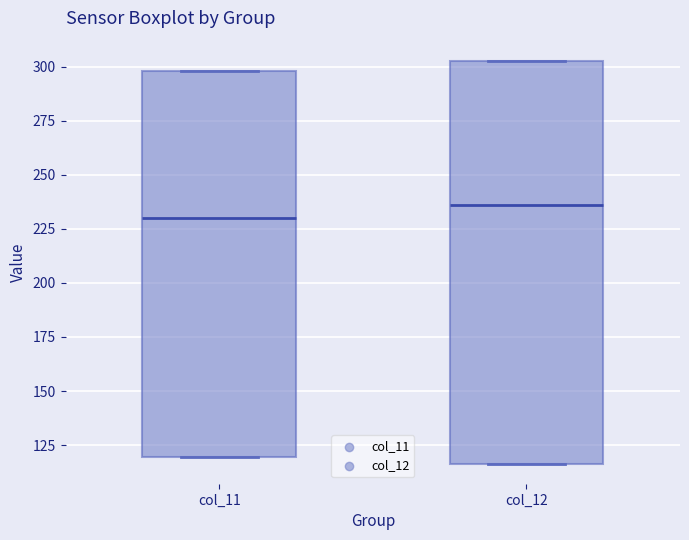

Which box has the lowest median line?

col_11